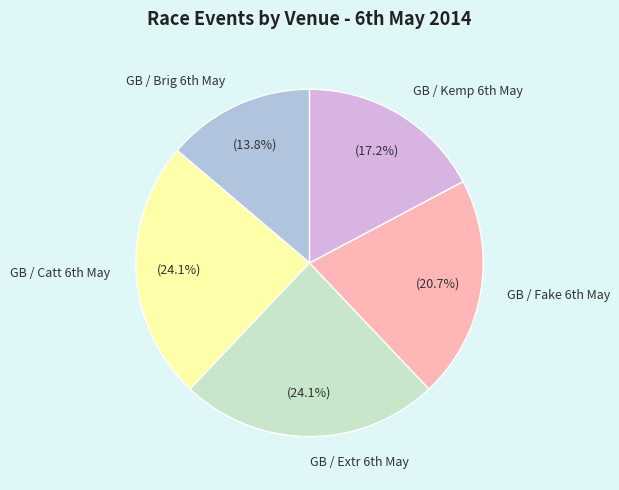

Count the number of slices in the pie.

5